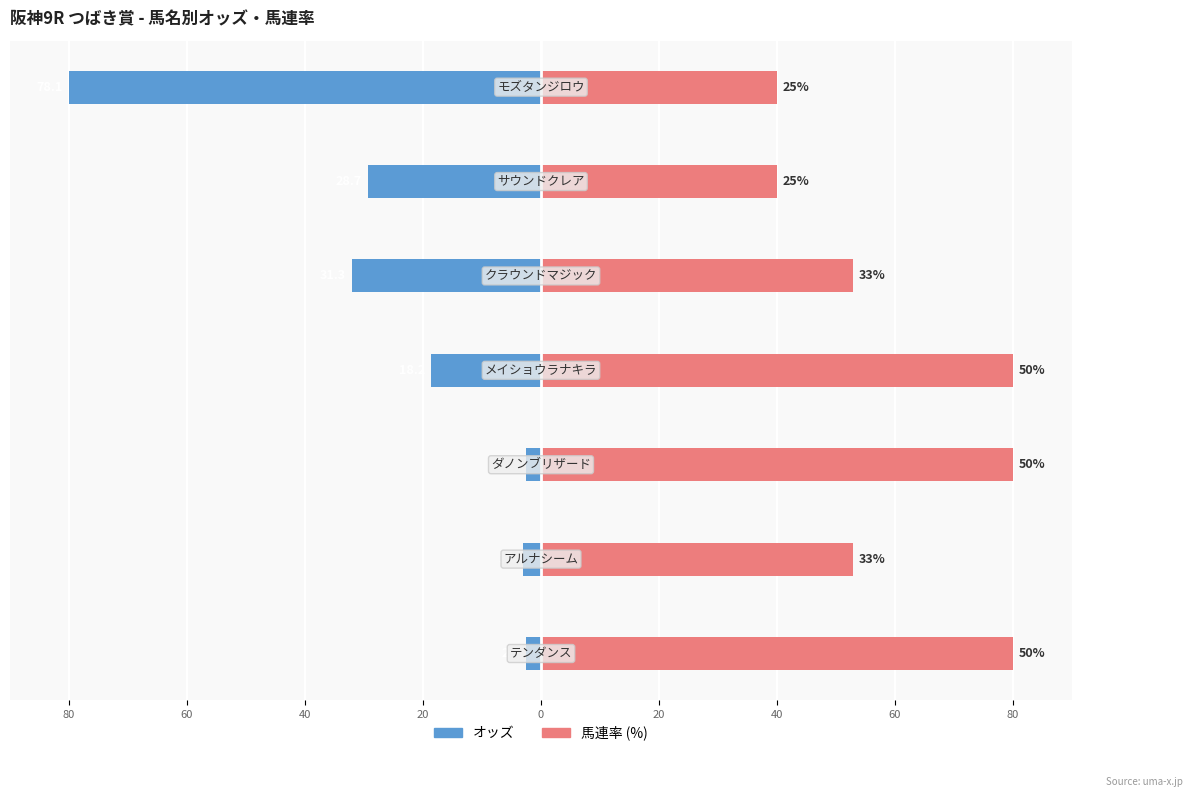

At how many categories does at least one series exceed -79?

7